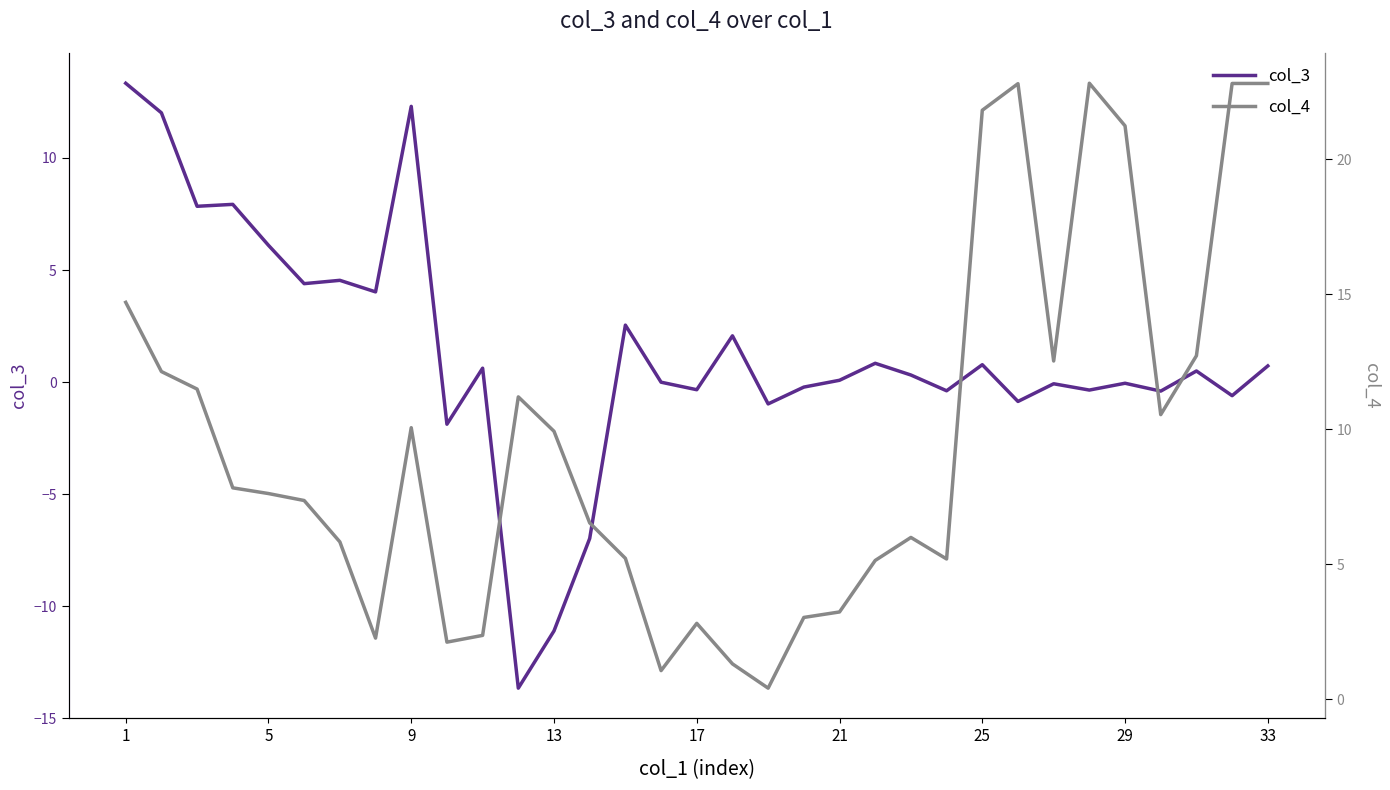

What is the label of the 1st point from the left?

1